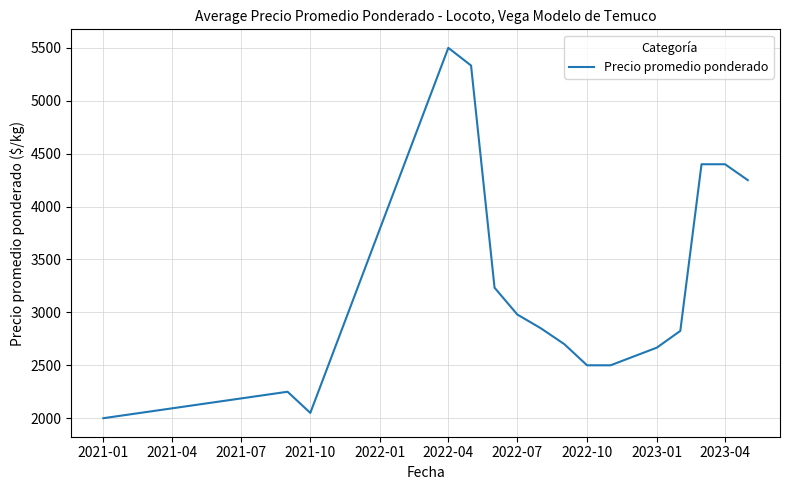

Reading left to right, what are all the values shown in this chart?

2000.0	2250.0	2050.0	5500.0	5333.0	3233.3	2980.0	2850.0	2700.0	2500.0	2500.0	2666.7	2825.0	4400.0	4400.0	4250.0